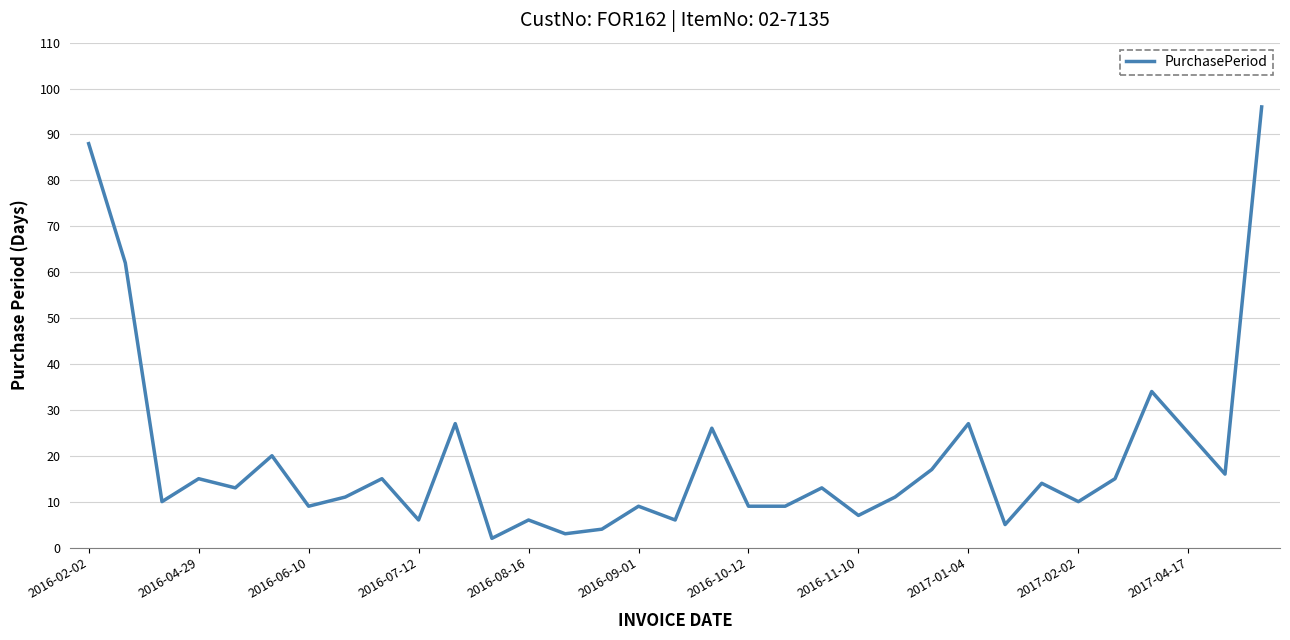

What is the greatest value displayed?

96